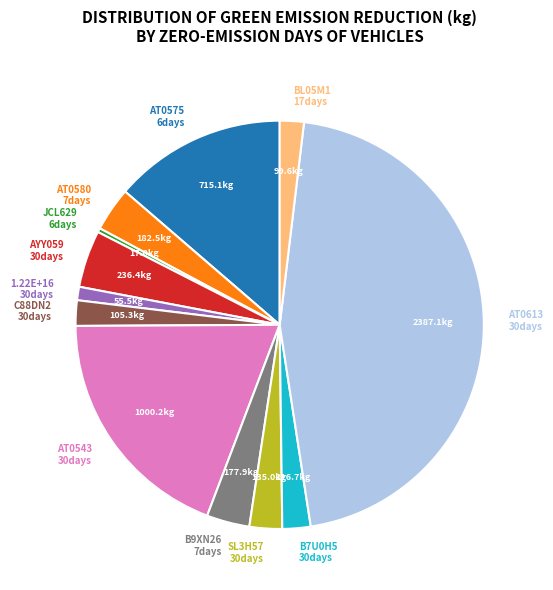

Approximately how many times larger is the value at SL3H57 30days compared to B9XN26 7days?

0.8